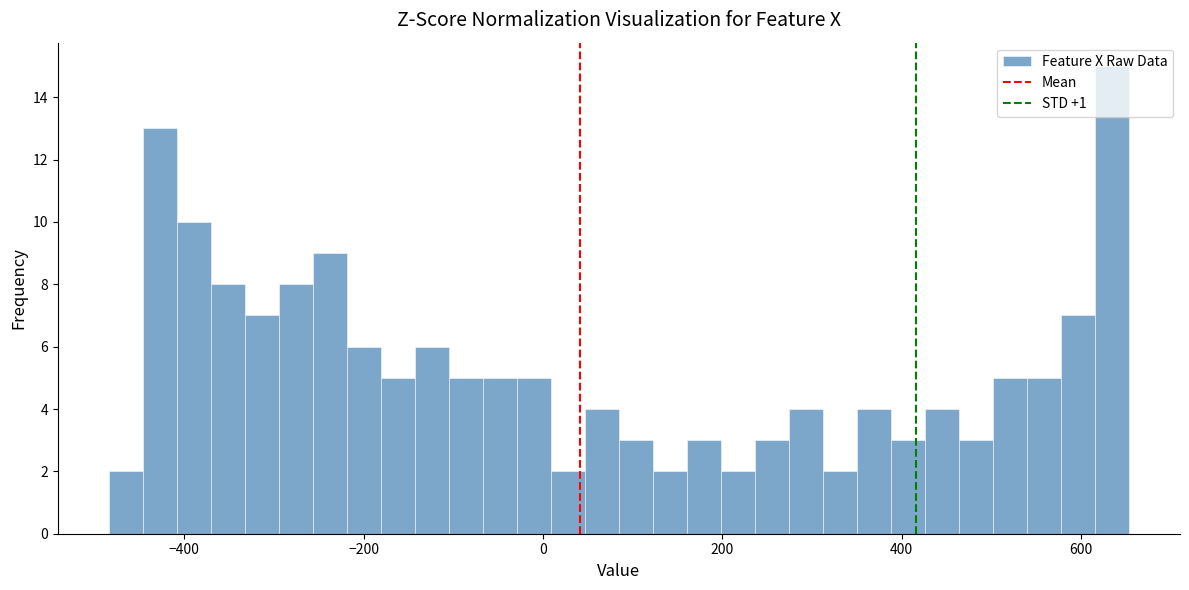

Around what value on the x-axis is the tallest bar? Give the approximate position of its centre, as read against the axis.

640